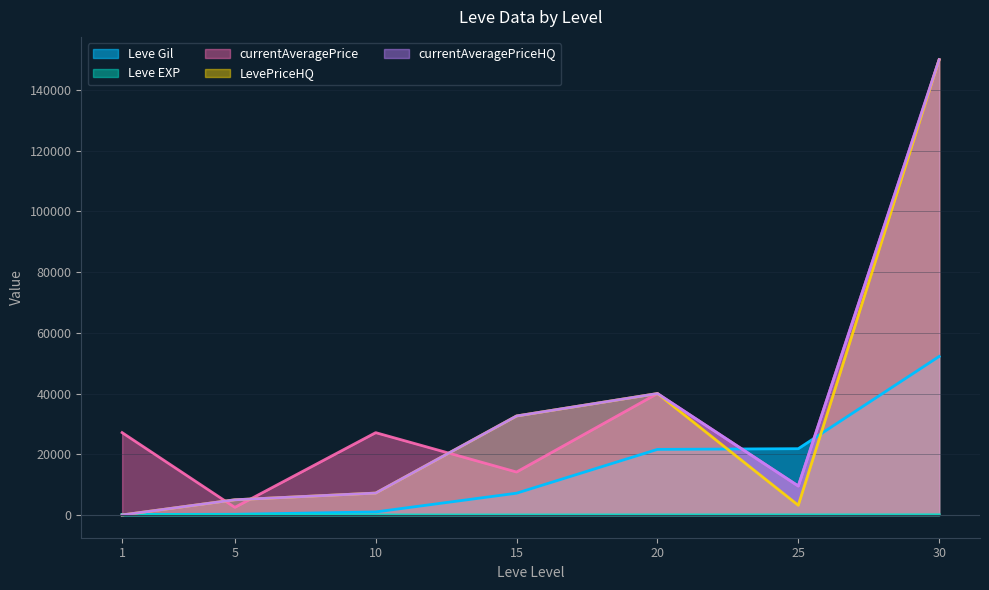

How many lines are shown in the chart?

5